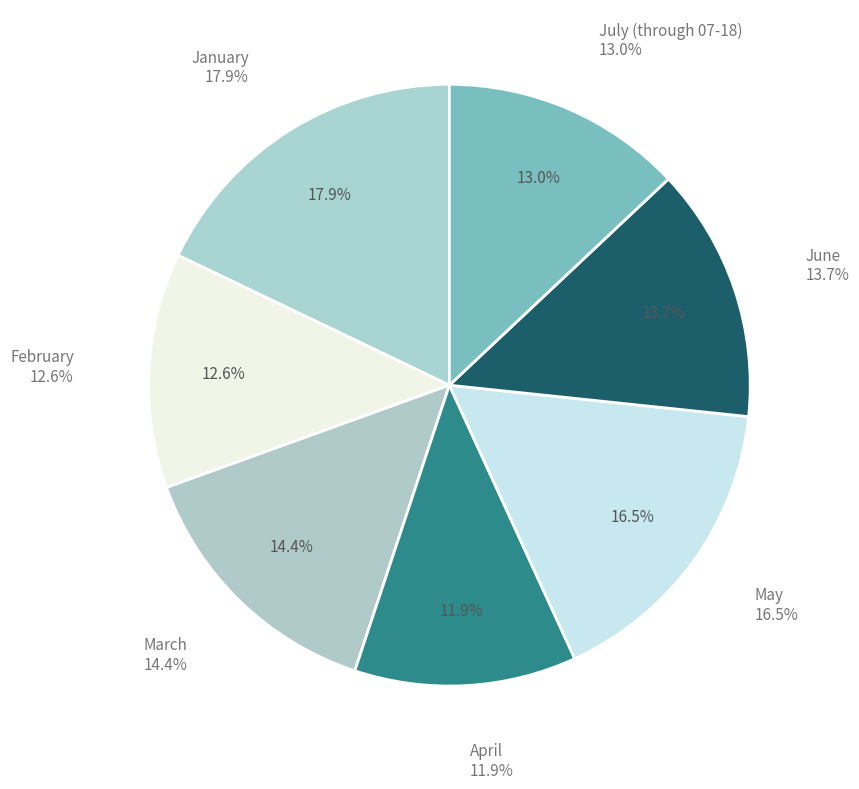

To the nearest percent, what is the combined percentage of April and June?

26%